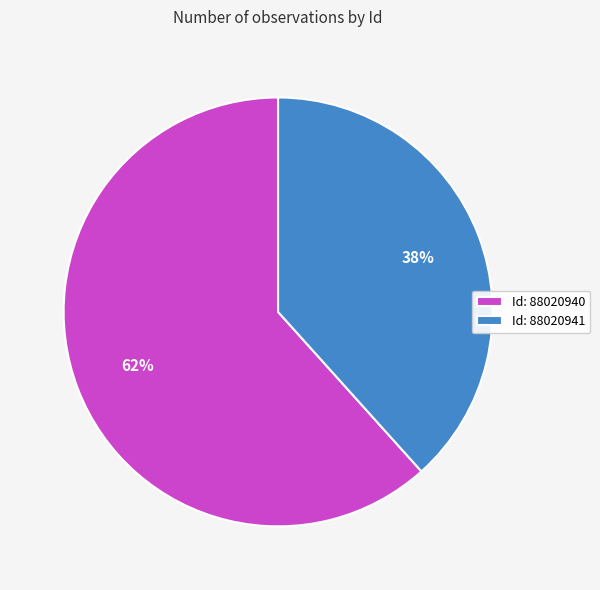

How many segments does this pie chart have?

2